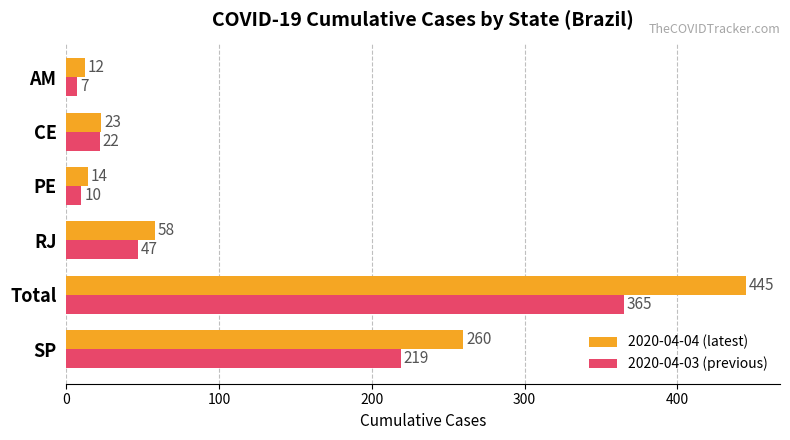

Rank the categories by 2020-04-04 (latest) value from highest to lowest.

Total, SP, RJ, CE, PE, AM